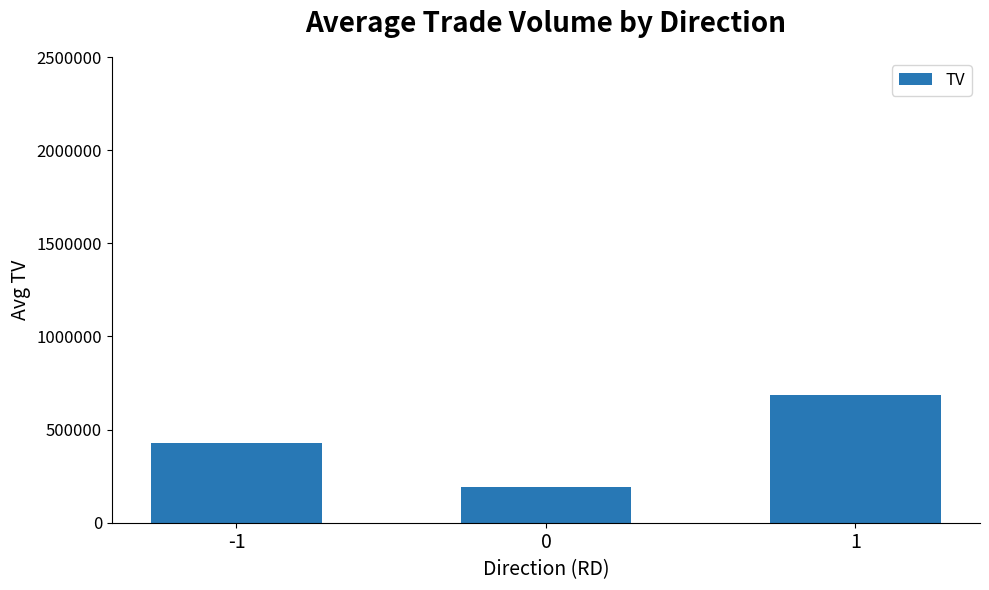

Reading right to left, list all the values displayed in this chart.

1=686100	0=193636	-1=425400